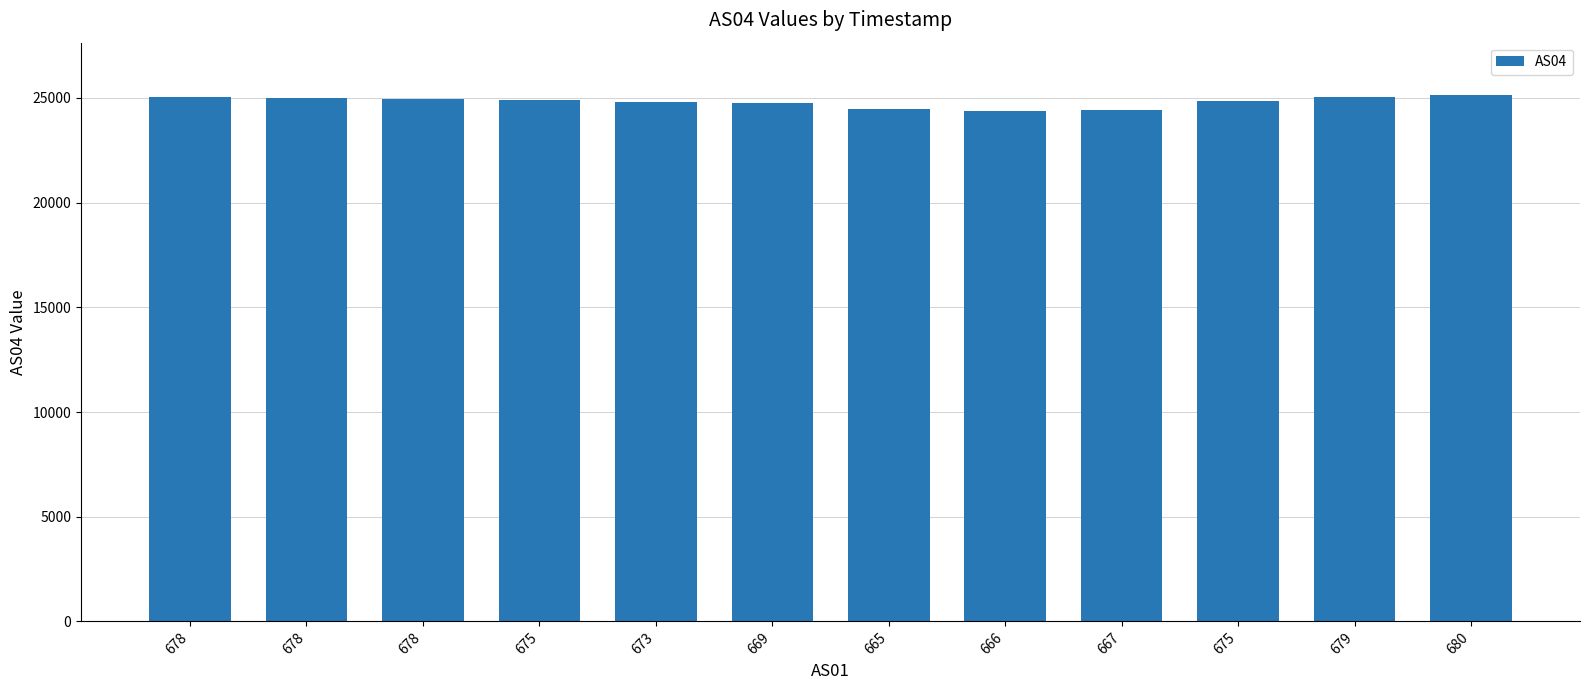

The chart shows a value of 15827 at 678. True or false?

False